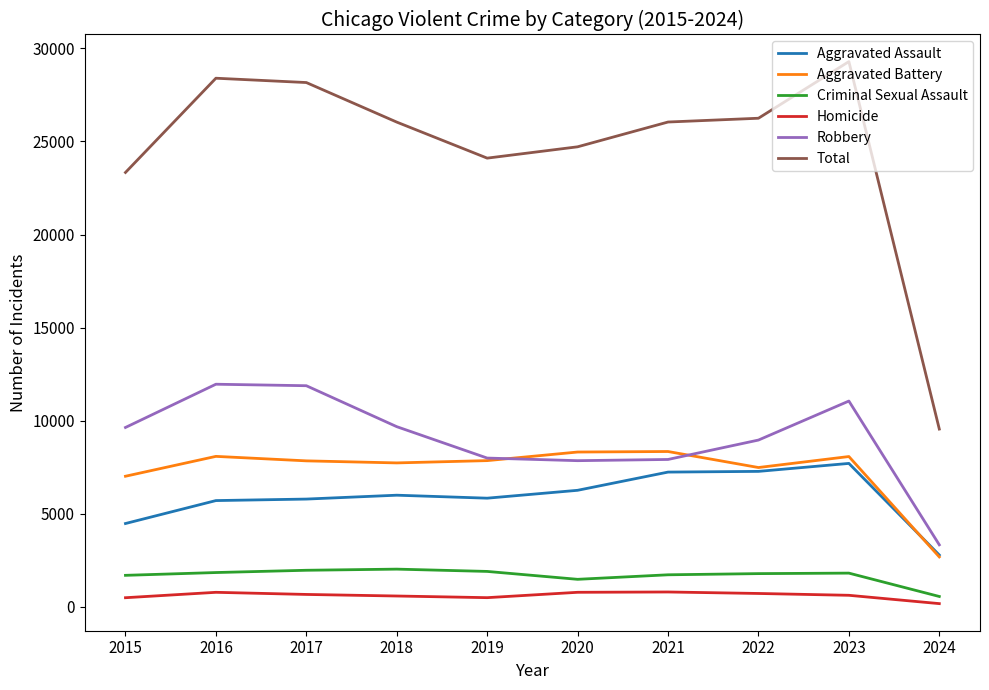

In Robbery, how many points are higher than both neighbors (excluding endpoints)?

2